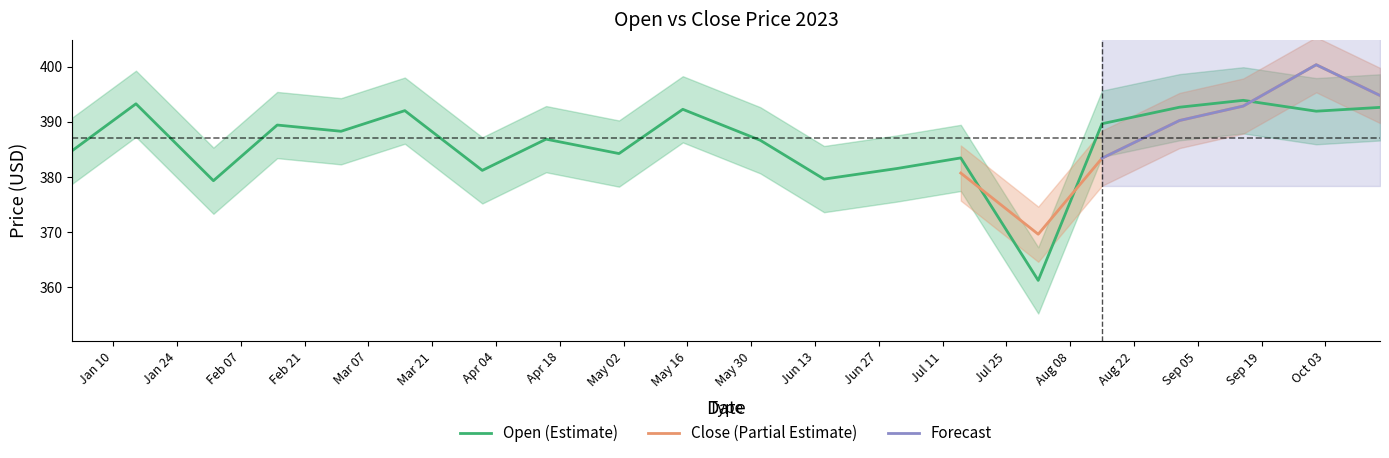

What is the maximum value for Open (Estimate)?

393.9